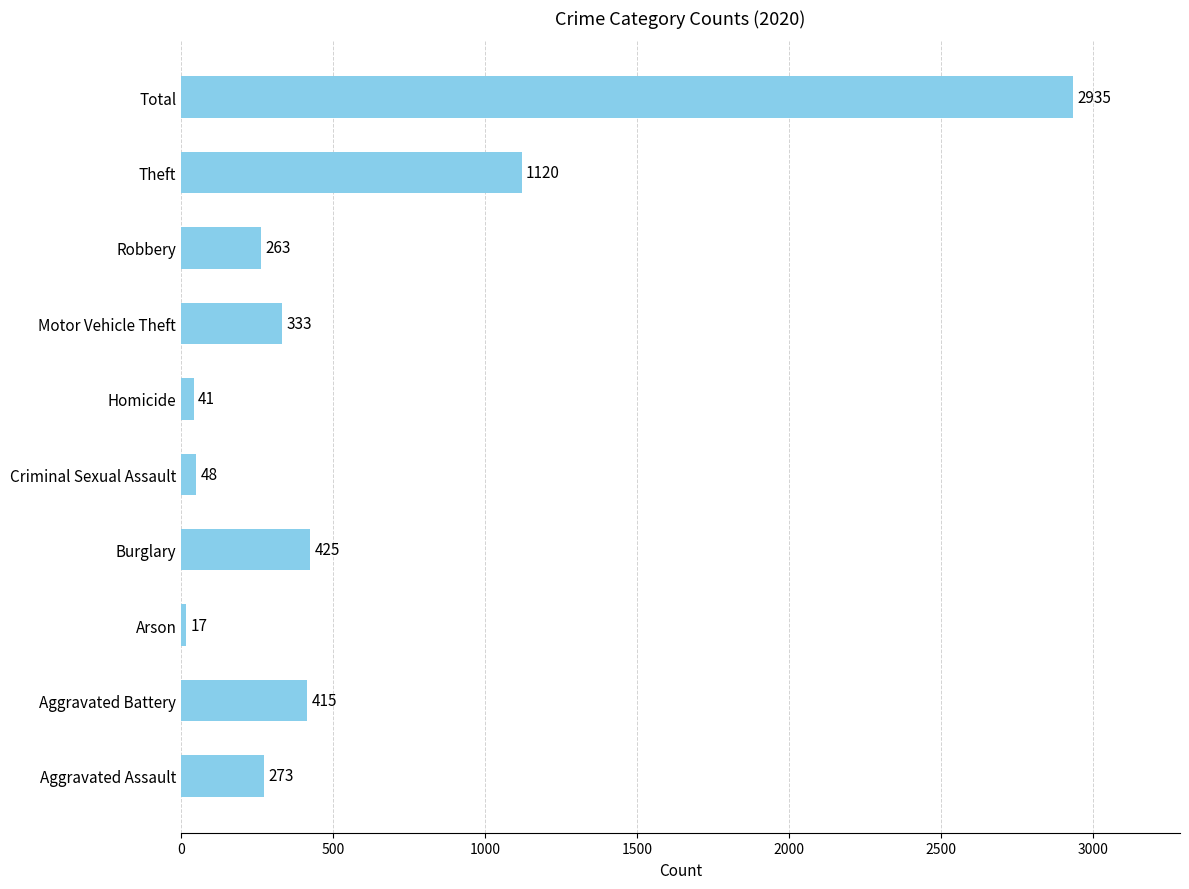

True or false: the data shows 5235 at Total.

False